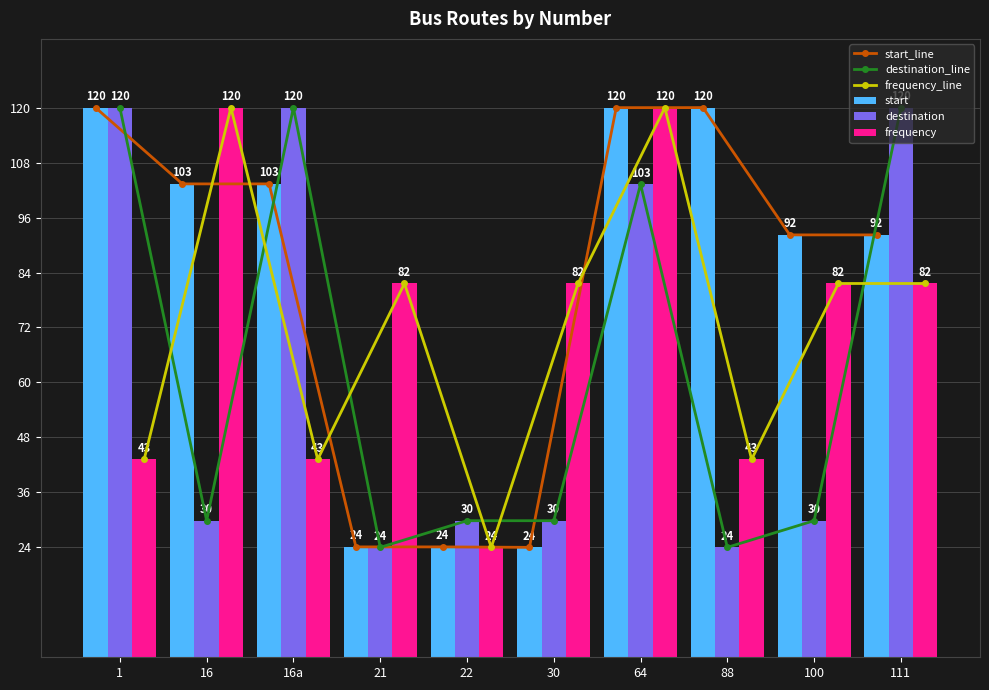

Between 21 and 64, which series saw the biggest shift?

start_line